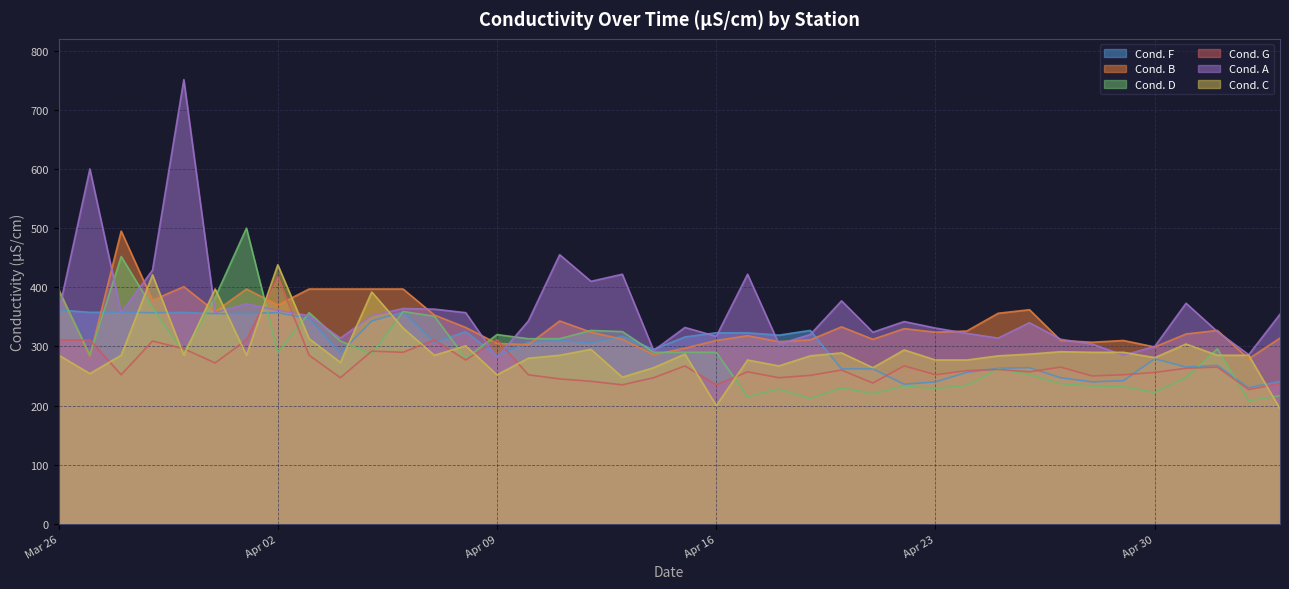

What position from the left is 2024-04-03?

9